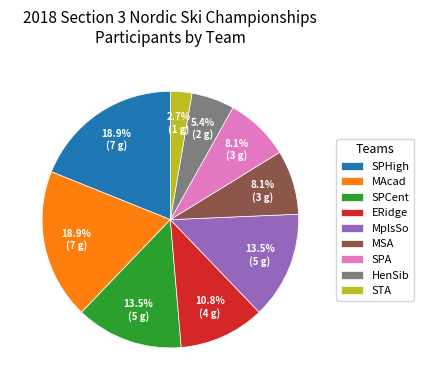

How many slices are in this pie chart?

9